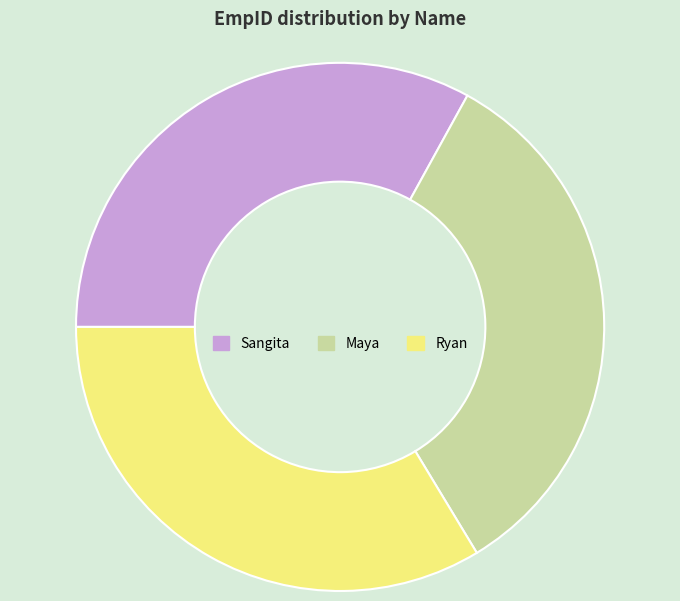

The Sangita slice represents 33% of the pie. True or false?

True